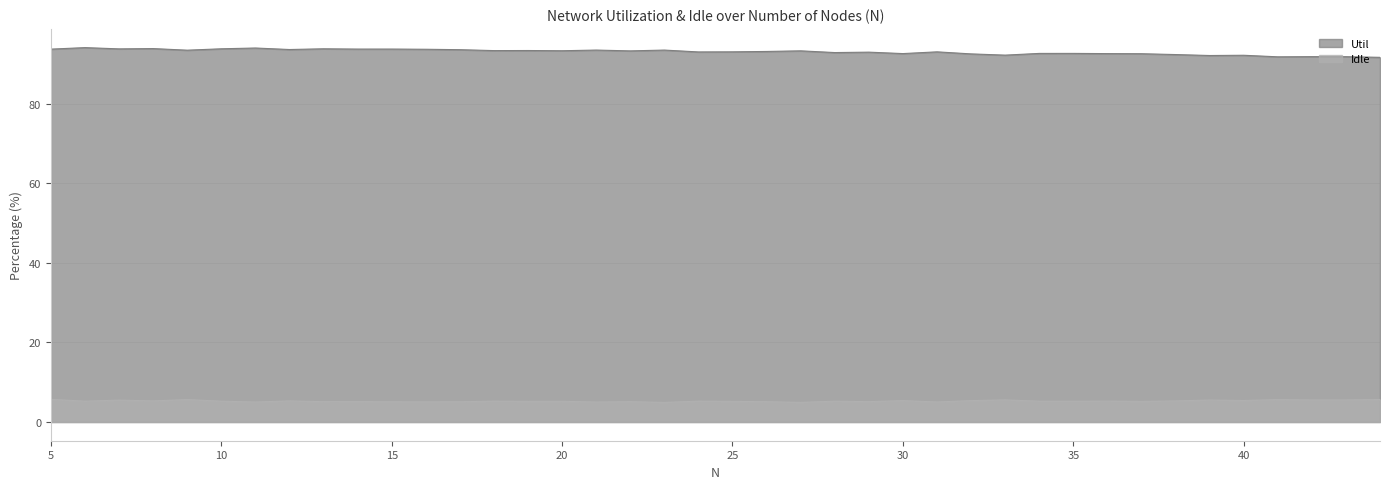

Reading left to right, list all the values displayed in this chart.

Util: 5=93.7	6=94.1	7=93.8	8=93.8	9=93.4	10=93.8	11=94.0	12=93.6	13=93.8	14=93.7	15=93.7	16=93.7	17=93.6	18=93.3	19=93.4	20=93.3	21=93.5	22=93.3	23=93.5	24=93.0	25=93.0	26=93.1	27=93.3	28=92.8	29=93.0	30=92.6	31=93.0	32=92.5	33=92.2	34=92.6	35=92.6	36=92.6	37=92.6	38=92.3	39=92.1	40=92.2	41=91.8	42=91.8	43=91.8	44=91.6
Idle: 5=5.7	6=5.2	7=5.5	8=5.3	9=5.6	10=5.2	11=5.0	12=5.3	13=5.1	14=5.1	15=5.1	16=5.1	17=5.1	18=5.2	19=5.2	20=5.2	21=5.0	22=5.1	23=4.9	24=5.2	25=5.2	26=5.1	27=4.9	28=5.2	29=5.1	30=5.4	31=5.0	32=5.4	33=5.6	34=5.2	35=5.2	36=5.3	37=5.2	38=5.3	39=5.5	40=5.4	41=5.6	42=5.5	43=5.5	44=5.7